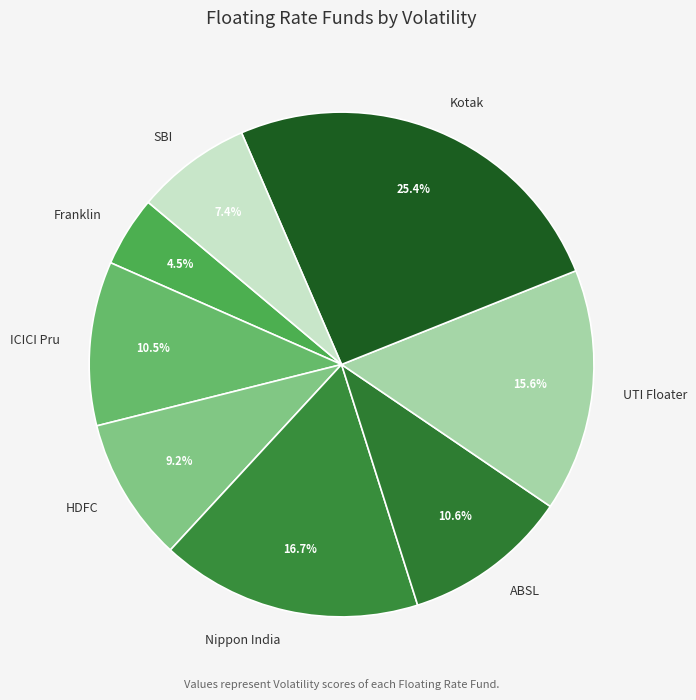

Approximately how many times larger is the value at HDFC compared to Kotak?

0.4